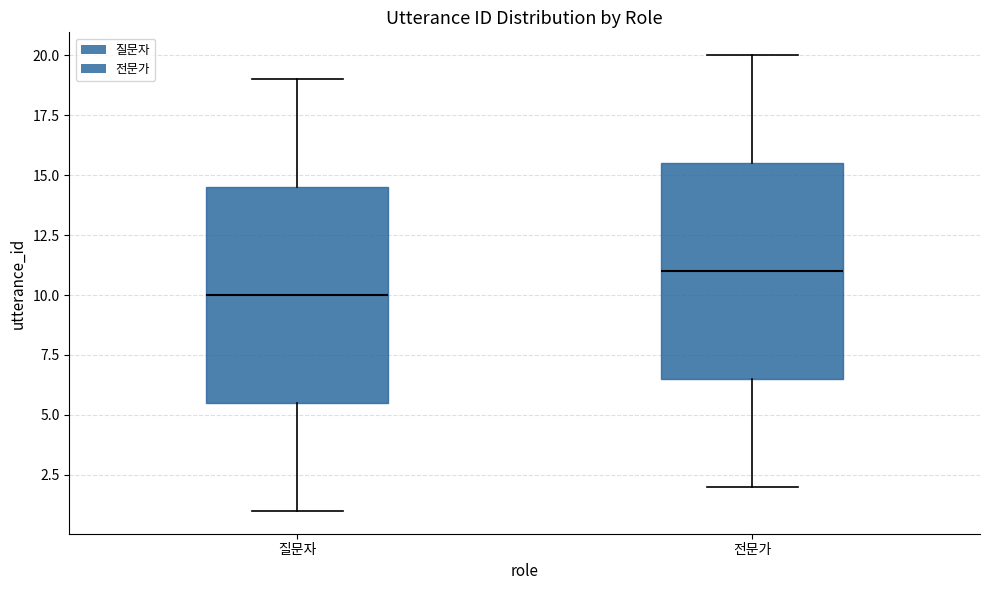

Reading left to right, read every box against the y-axis: the position of its median line, the range the box covers, and the ends of its whiskers. The values are not printed on the chart, so give them approximately, as read against the axis.

질문자: median 10.0, box 5.5 to 14.5, whiskers 1.0 to 19.0
전문가: median 11.0, box 6.5 to 15.5, whiskers 2.0 to 20.0